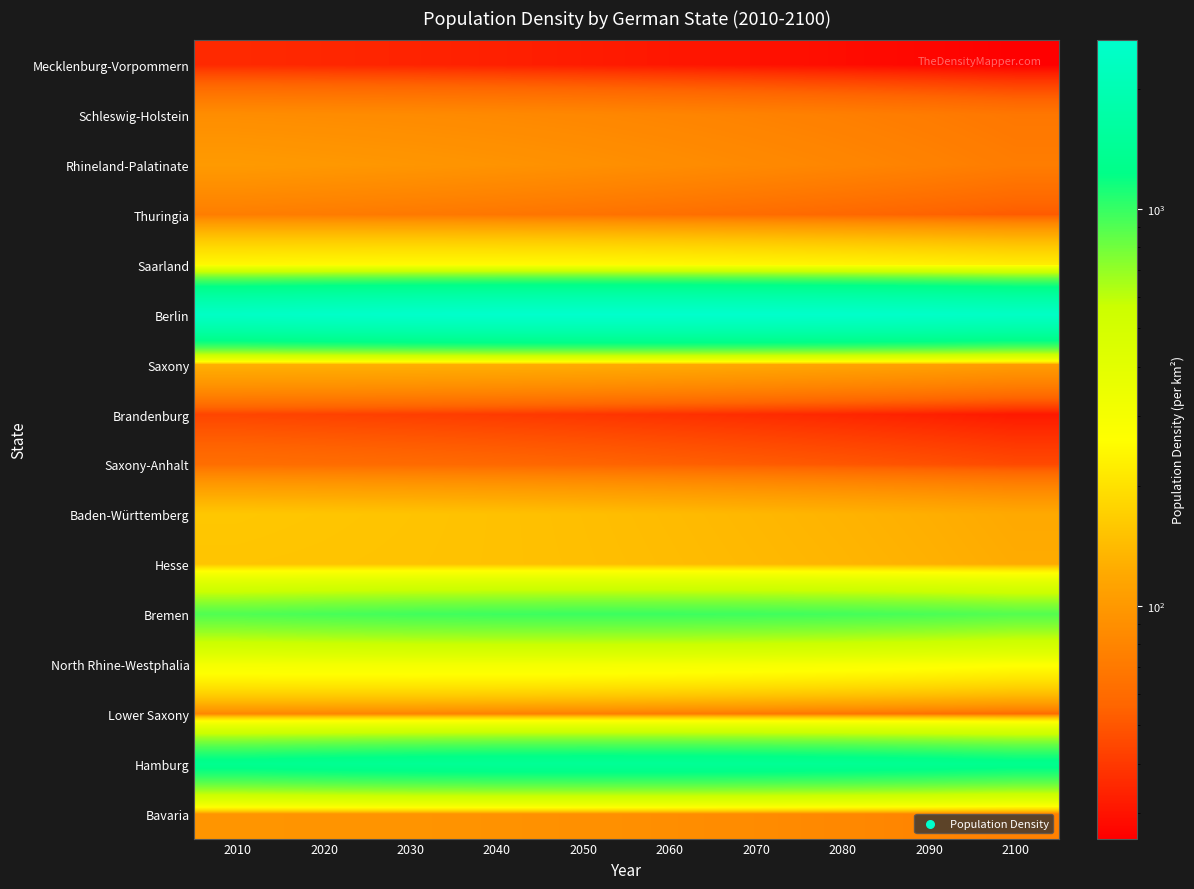

What is the greatest value displayed?

2654.2